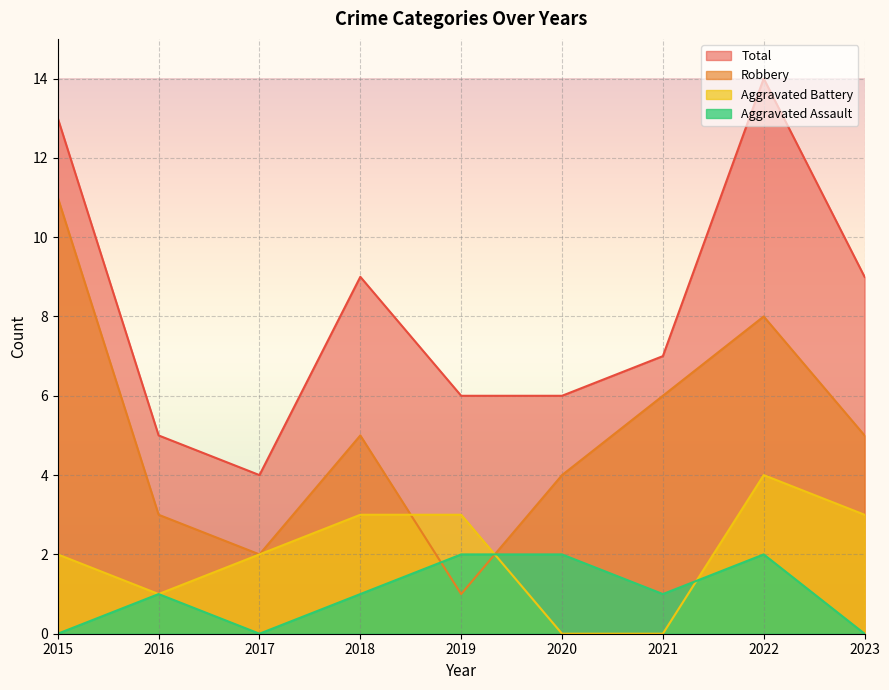

At which category does the chart reach its peak across all series?

2022